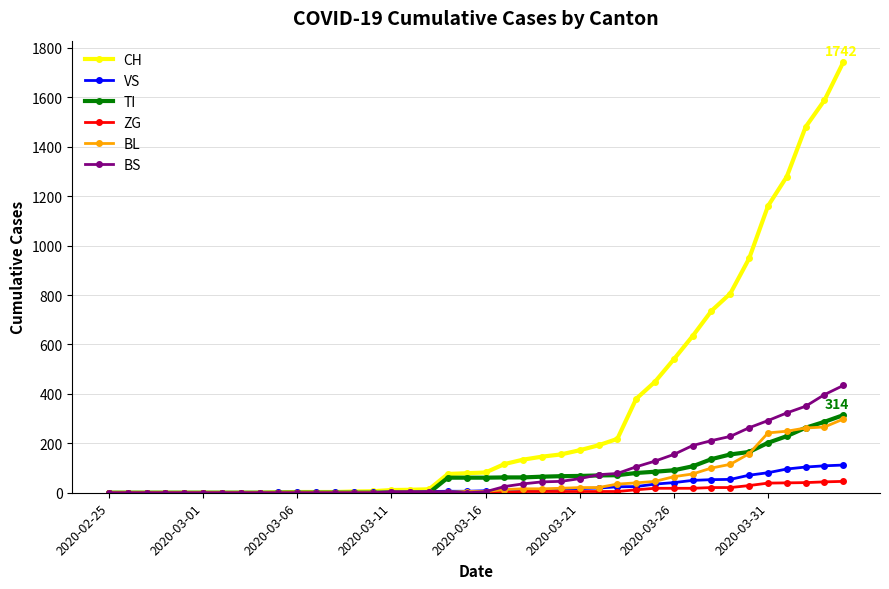

At how many categories does at least one series exceed 1136?

5